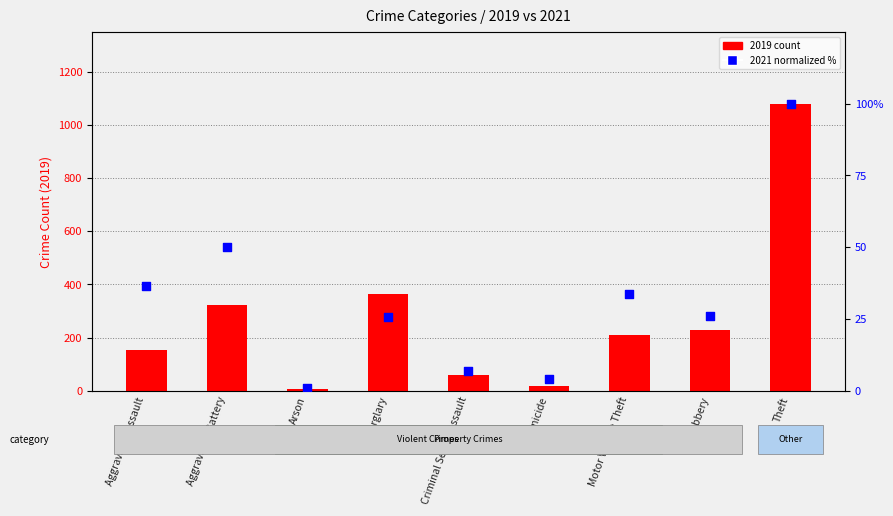

At how many categories does at least one series exceed 364?

2